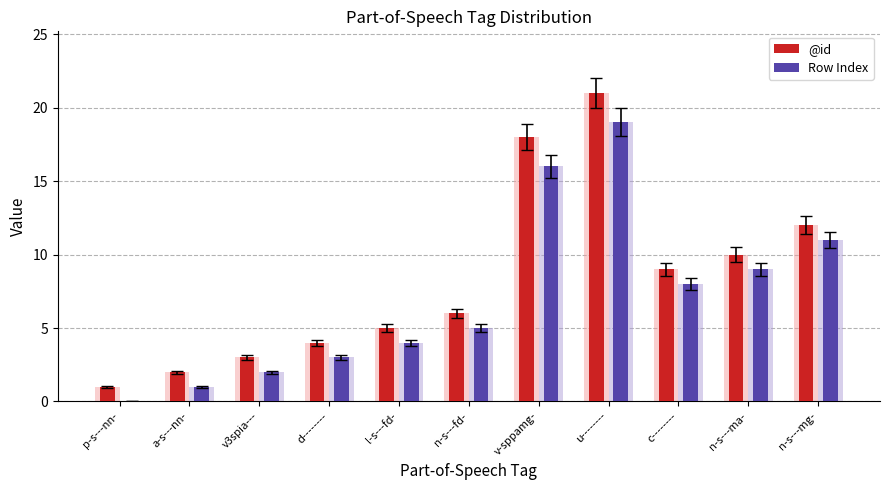

What are all the series names shown in the legend?

@id, Row Index